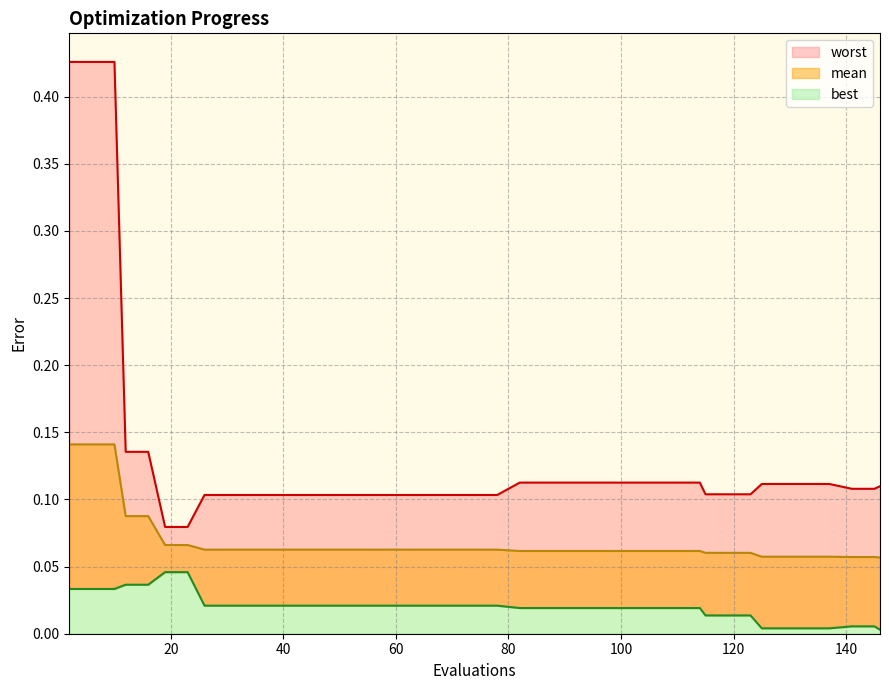

How many mean values are between 0 and 1?

40